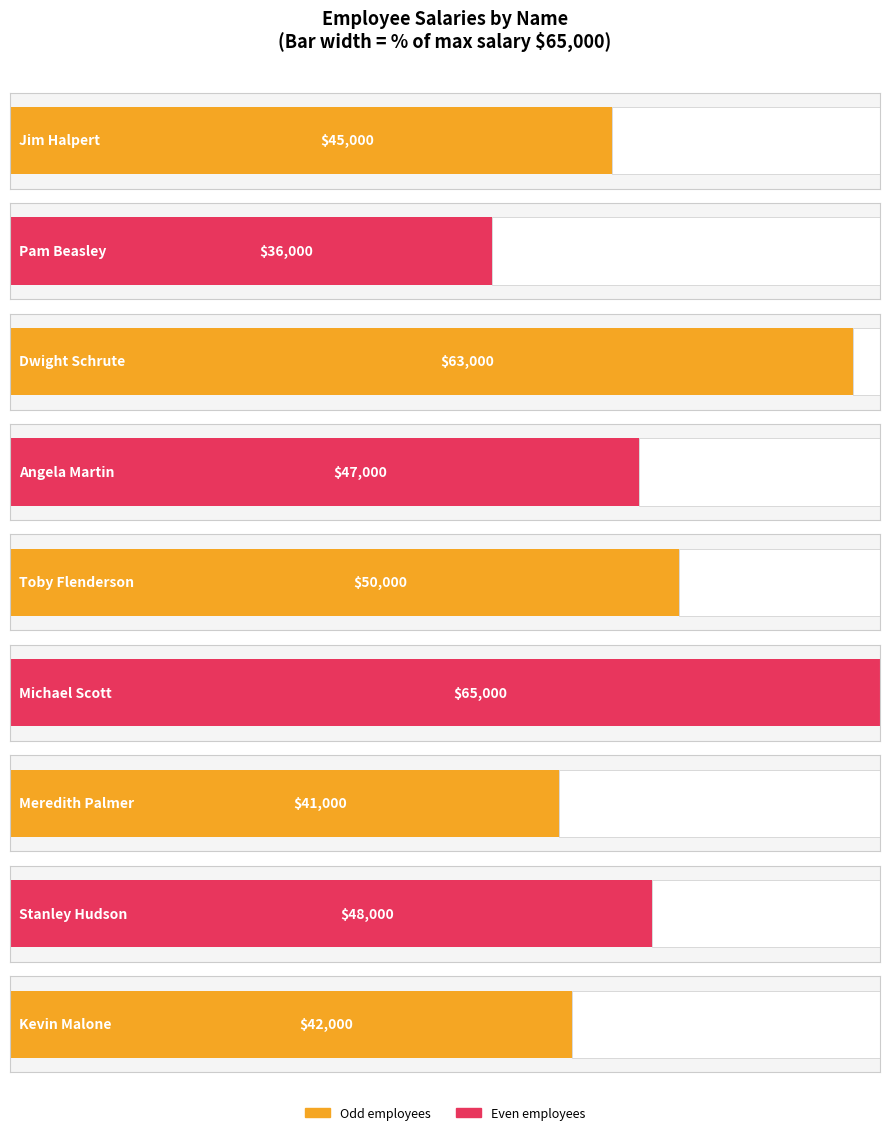

What is the sum of all values?

437000